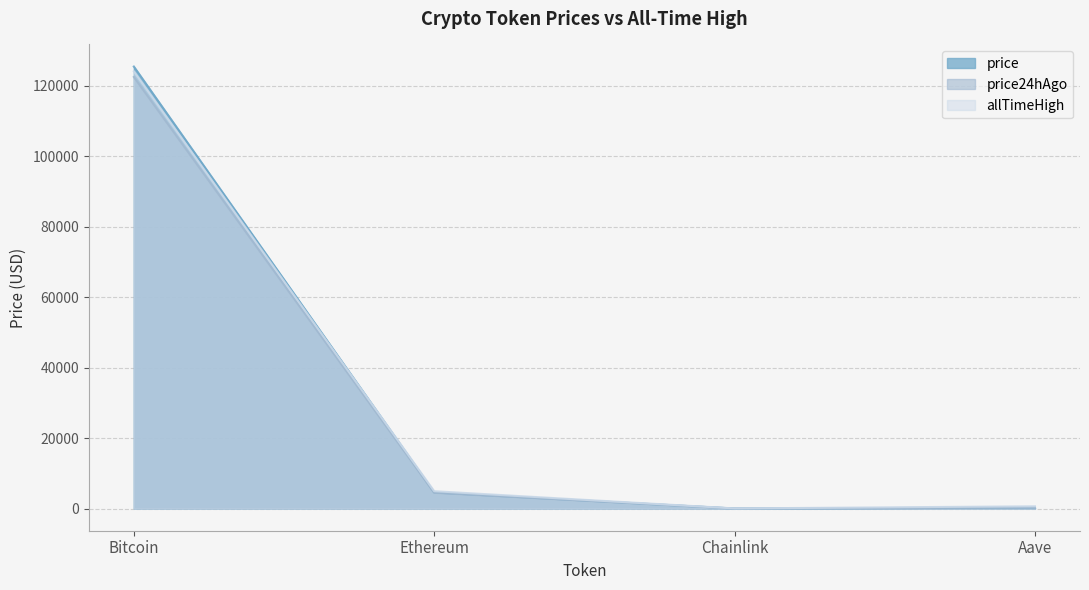

List the series in order of their peak value, highest first.

price, allTimeHigh, price24hAgo